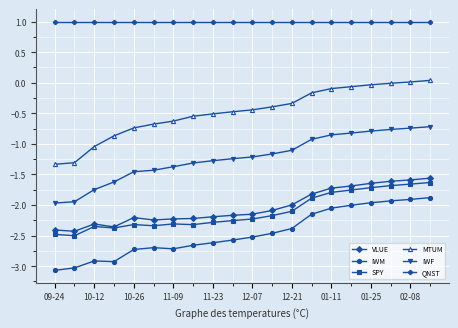

True or false: IWF and VLUE cross at least once.

False